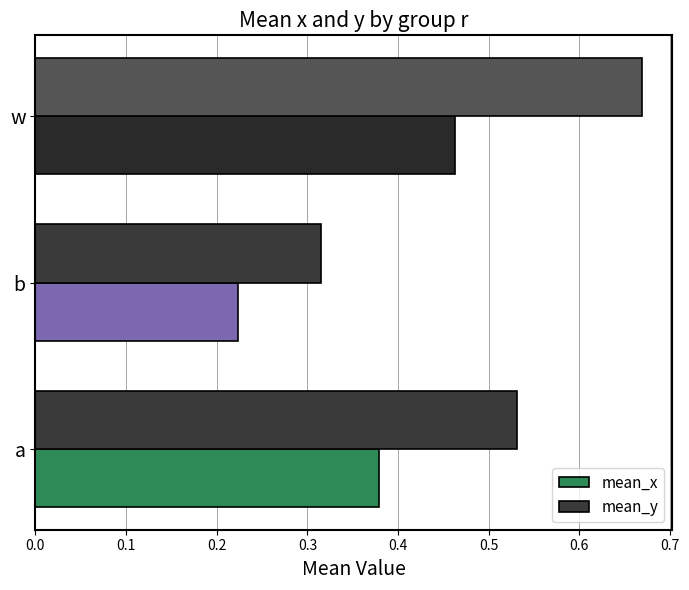

Is the value of mean_x at w greater than the value of mean_y at w?

No